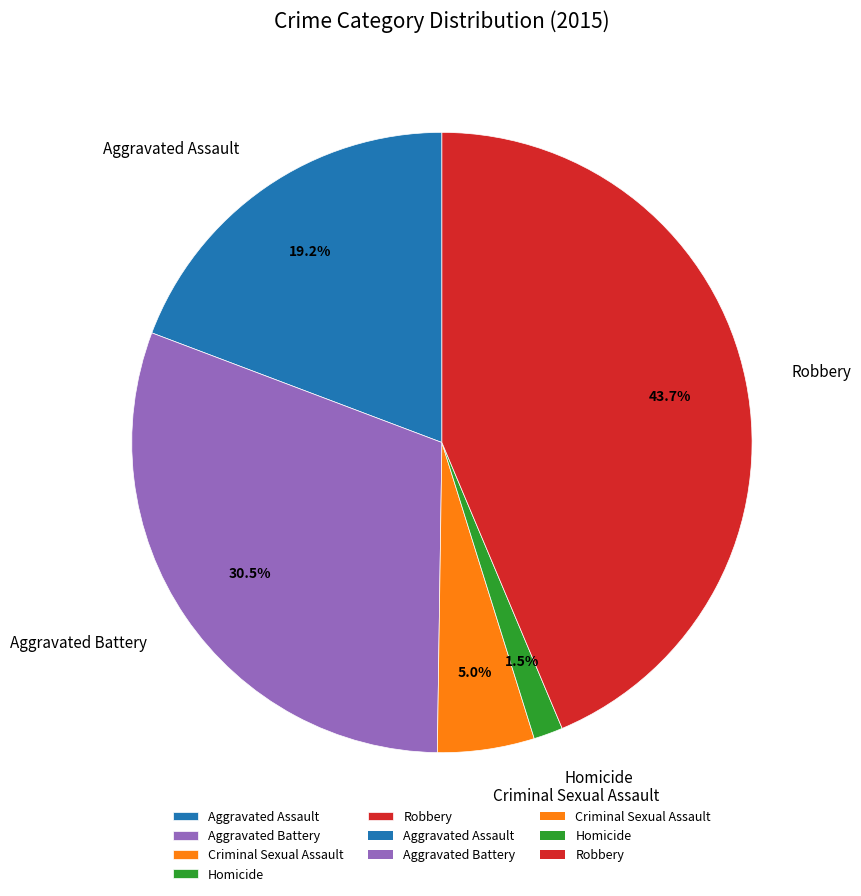

Does any single category account for the majority?

No